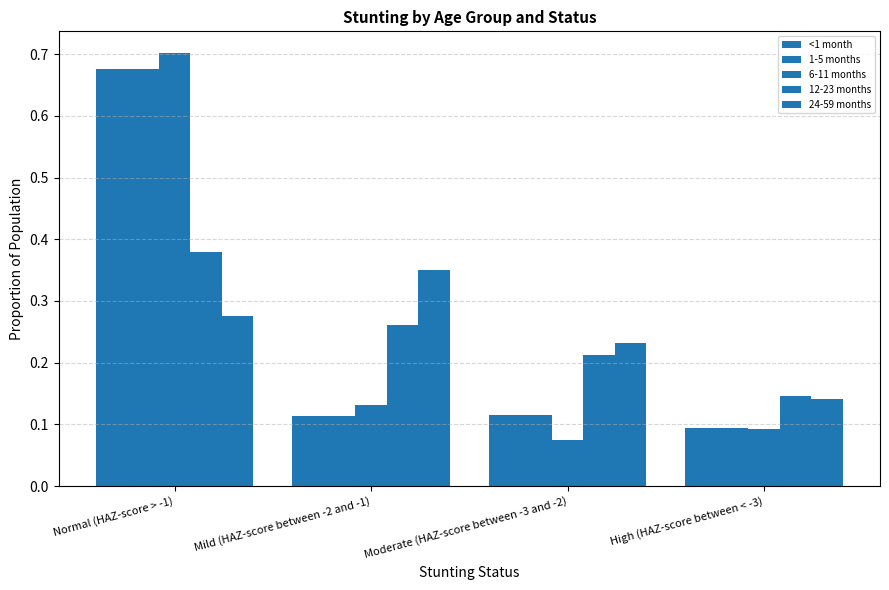

How many bars are there in each group?

5